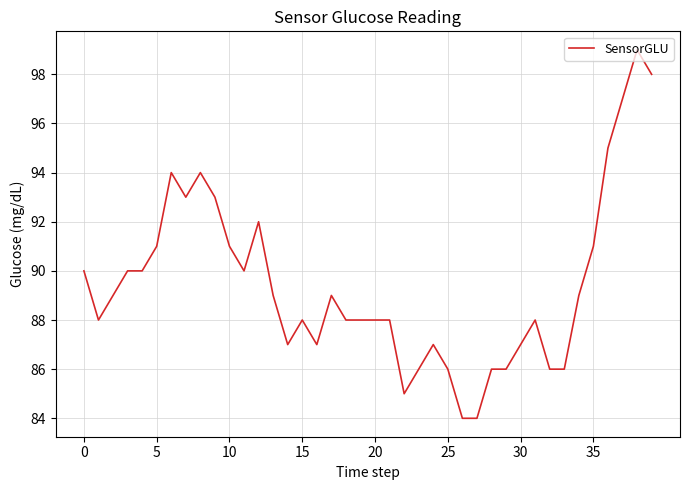

How many distinct data groups are displayed?

1